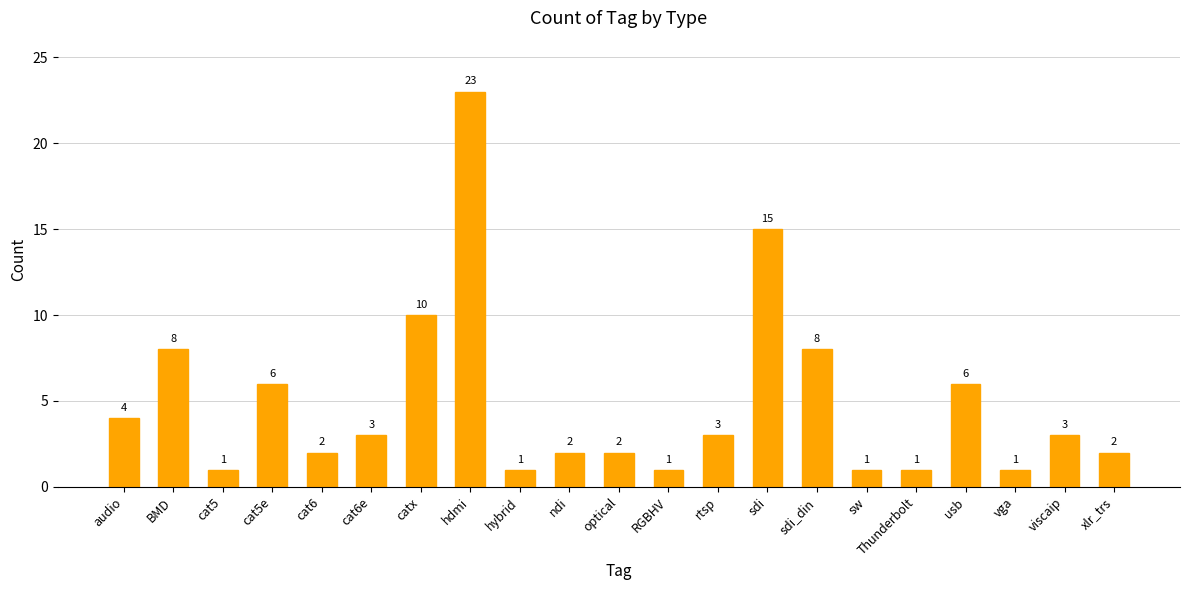

The value at cat6 is 2. True or false?

True